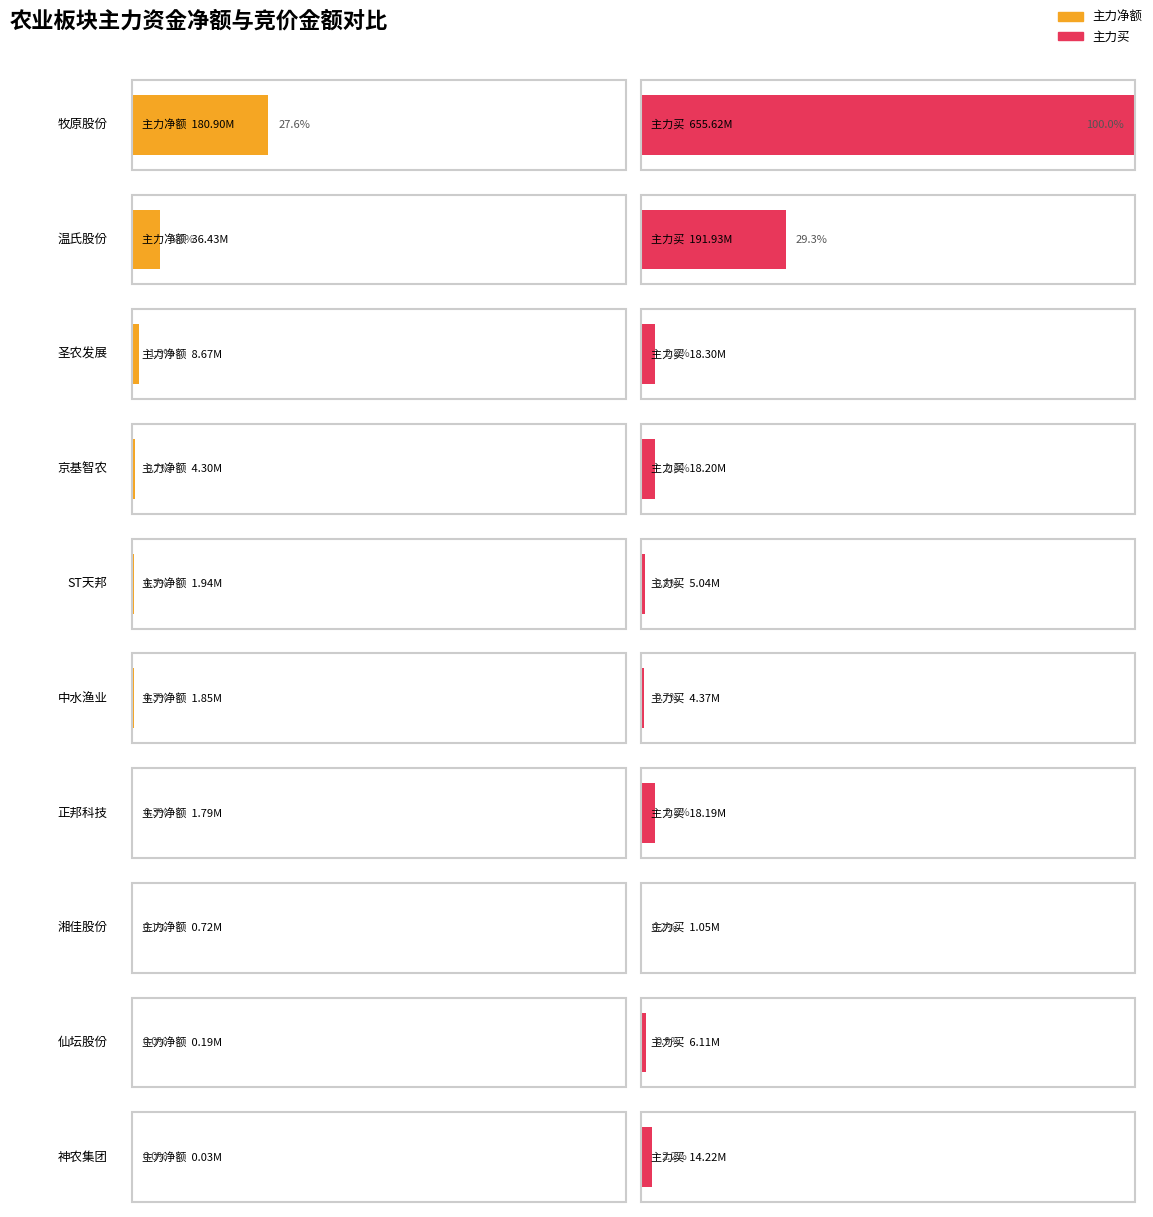

What value does the 净额 series have at 京基智农, to the nearest 50?

4297100